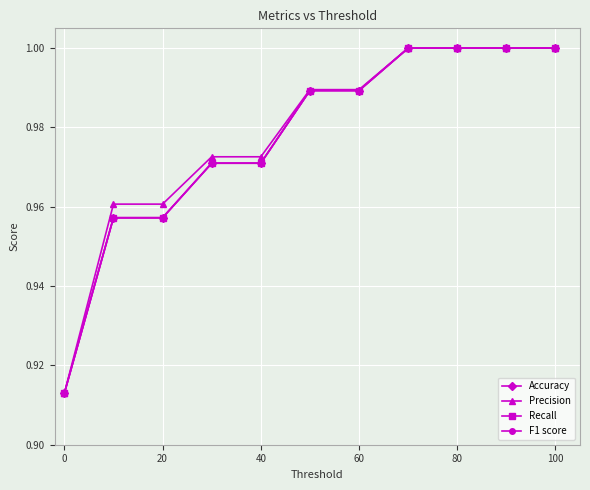

What is the maximum value for Accuracy?

1.0